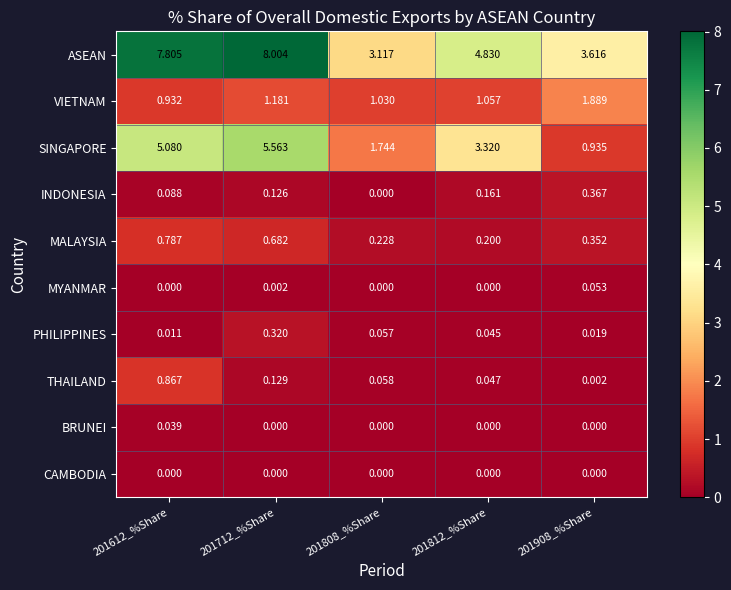

Which series has the largest range (max minus min)?

ASEAN